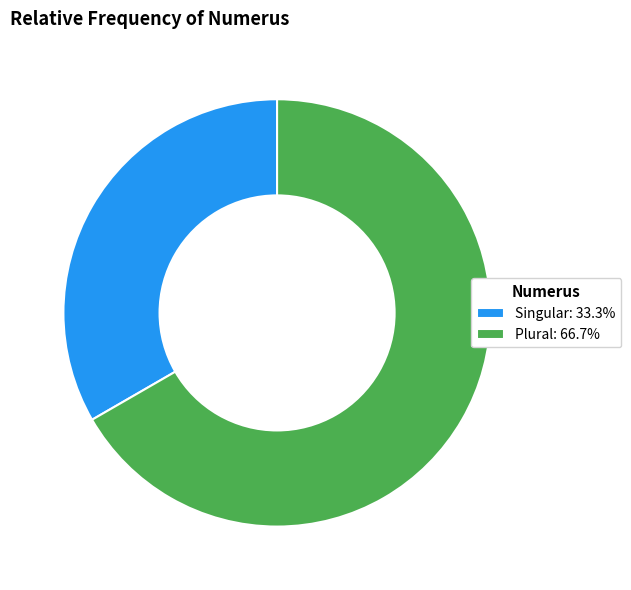

Does Singular represent more than half of the total?

No